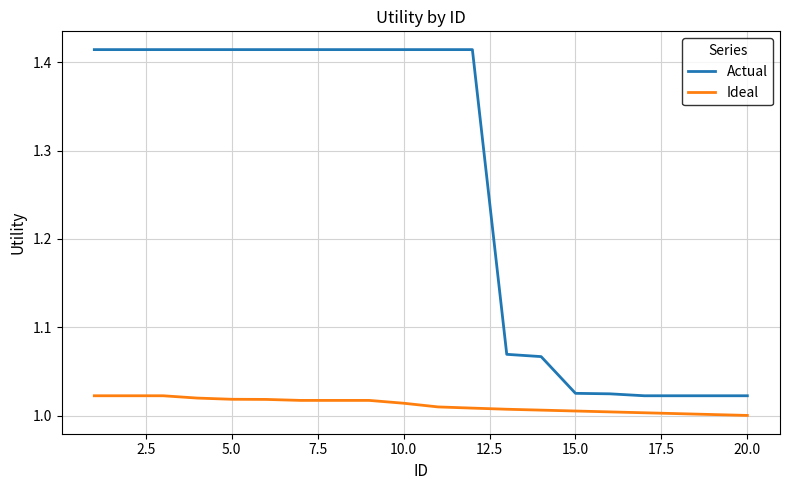

Which series has the largest range (max minus min)?

Actual